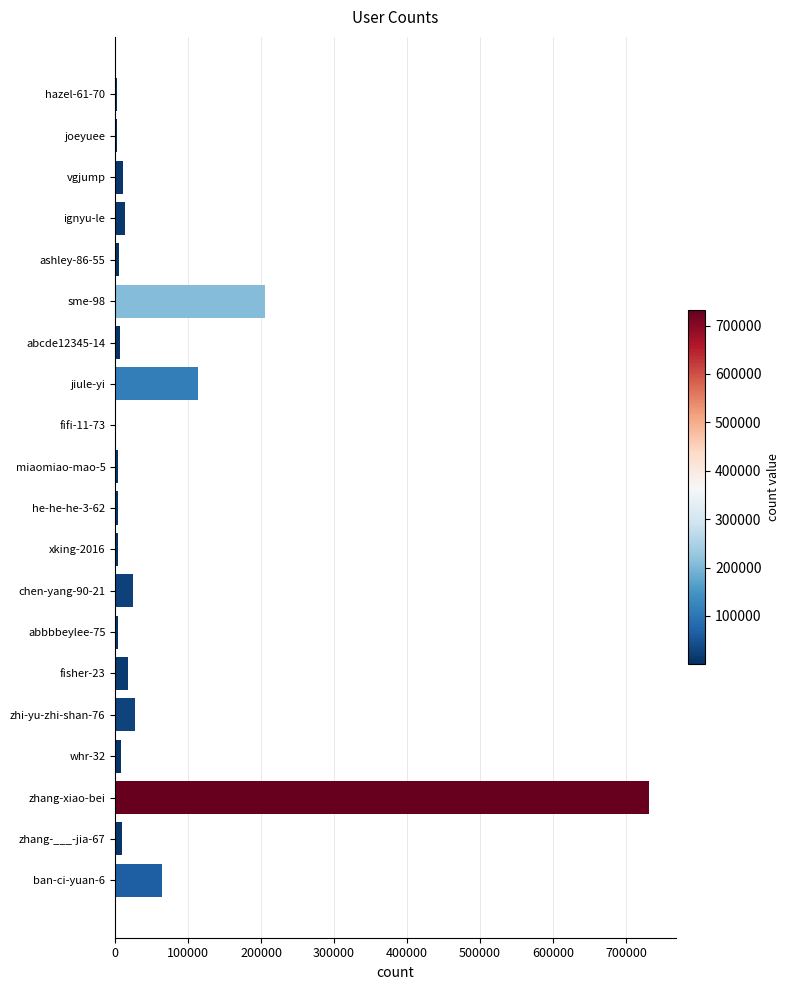

What is the sum of all values?

1257675